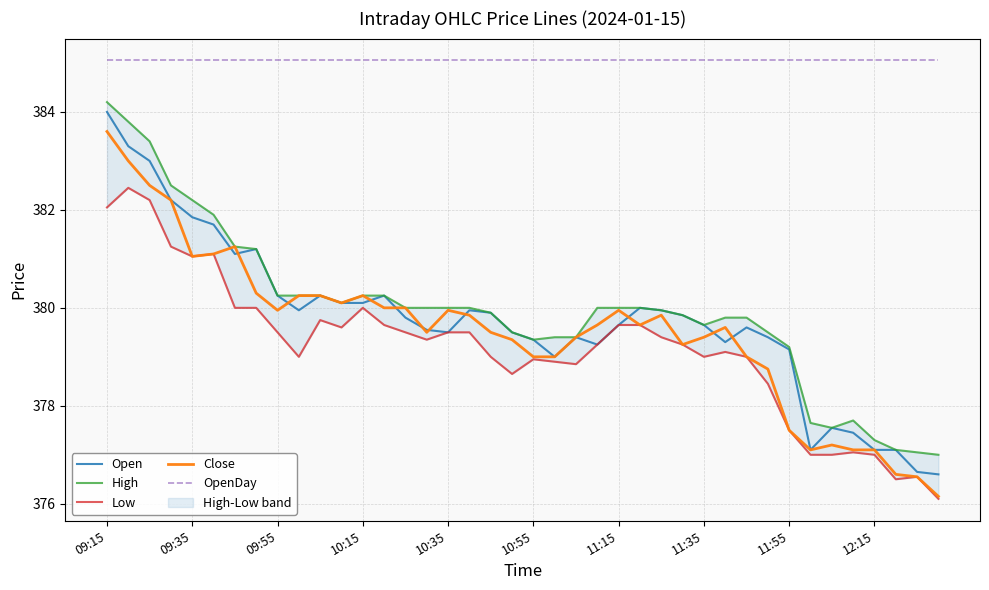

The OpenDay series shows 211.6 at 11:15. True or false?

False